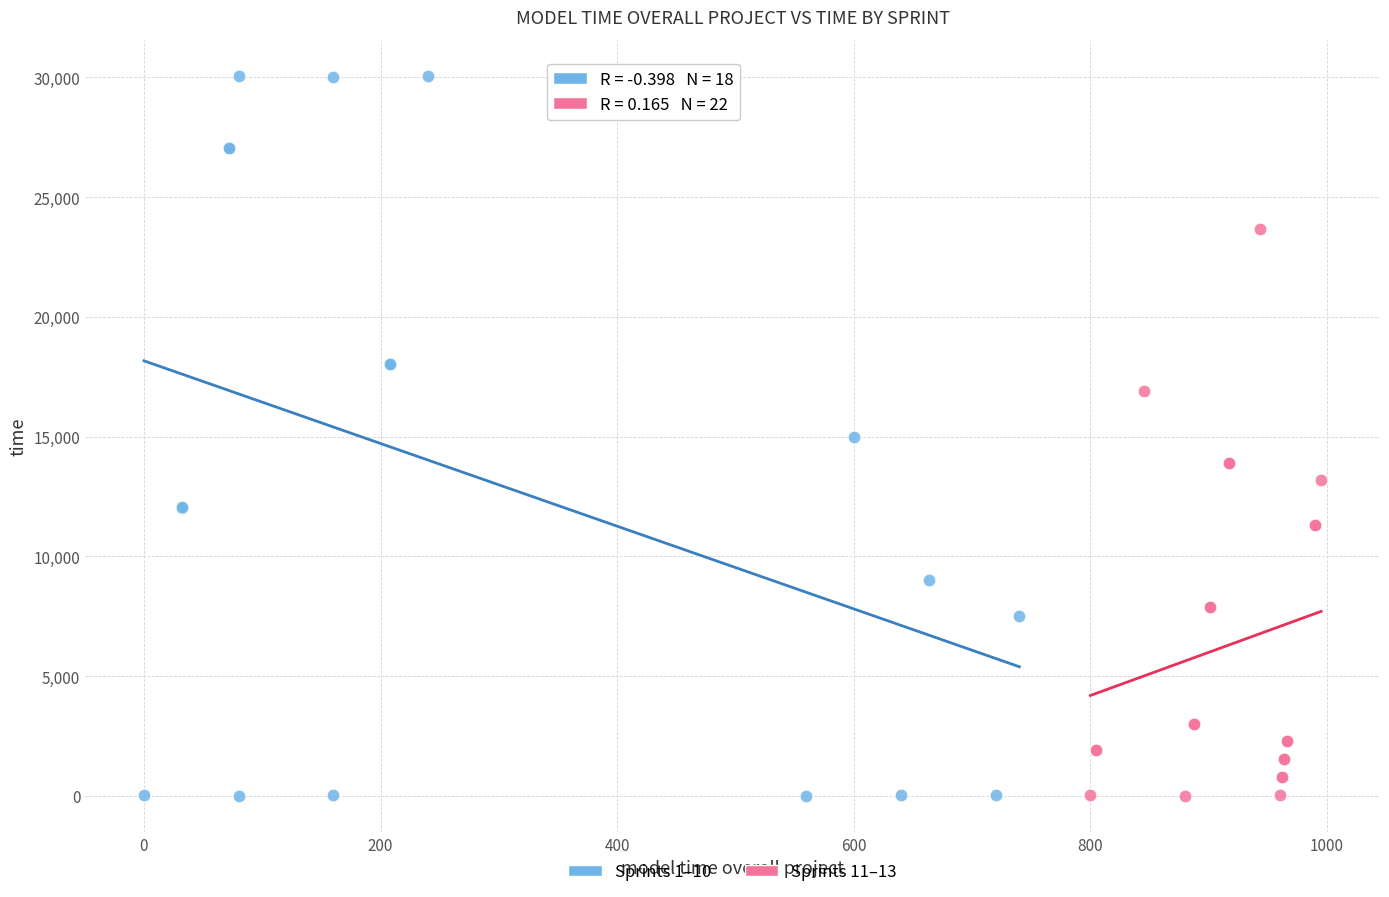

Which series has the widest spread of Y values?

Sprints 1–10